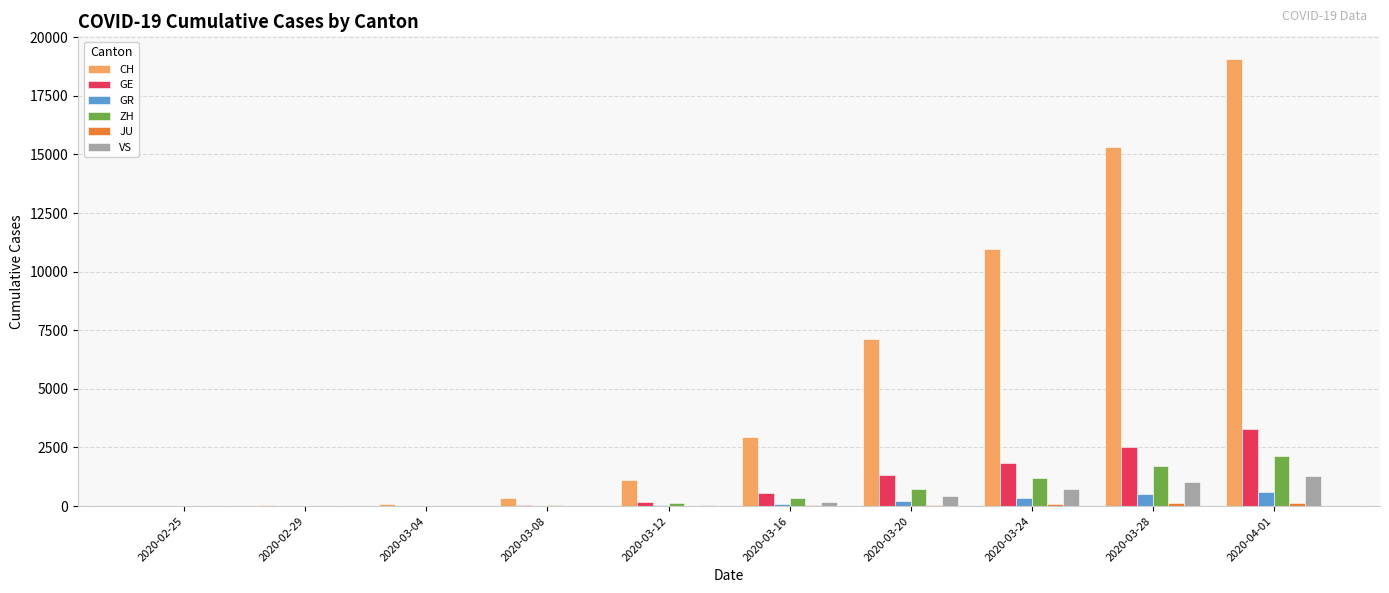

At which category is the sum across all series the highest?

2020-04-01